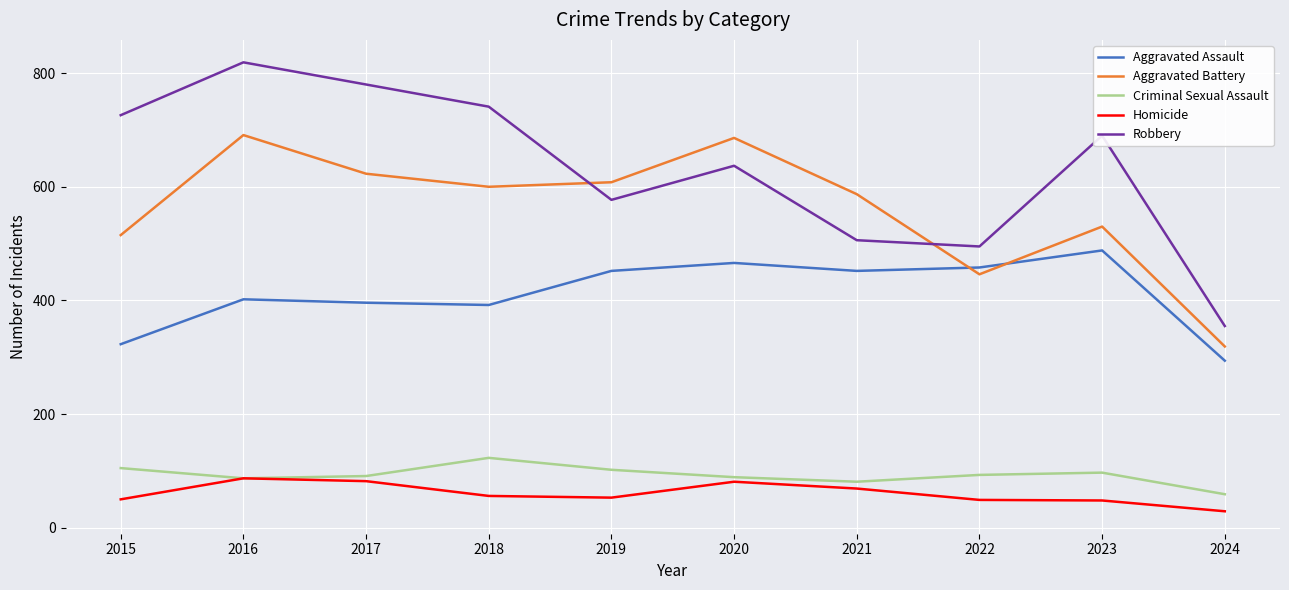

True or false: Aggravated Battery and Criminal Sexual Assault intersect in this chart.

False